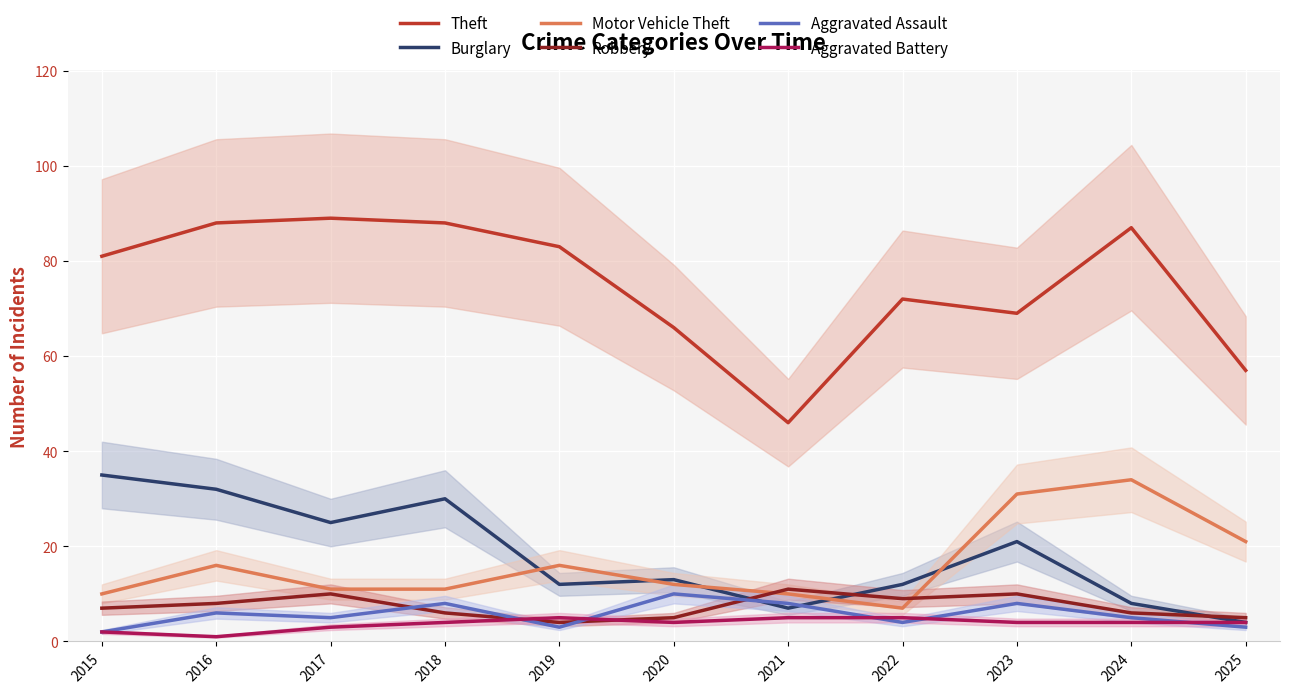

What are all the series names shown in the legend?

Theft, Burglary, Motor Vehicle Theft, Robbery, Aggravated Assault, Aggravated Battery